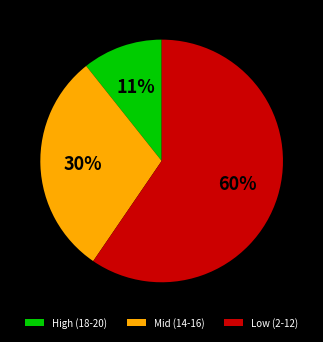

To the nearest percent, what is the difference between the largest and smallest slice percentages?

49%